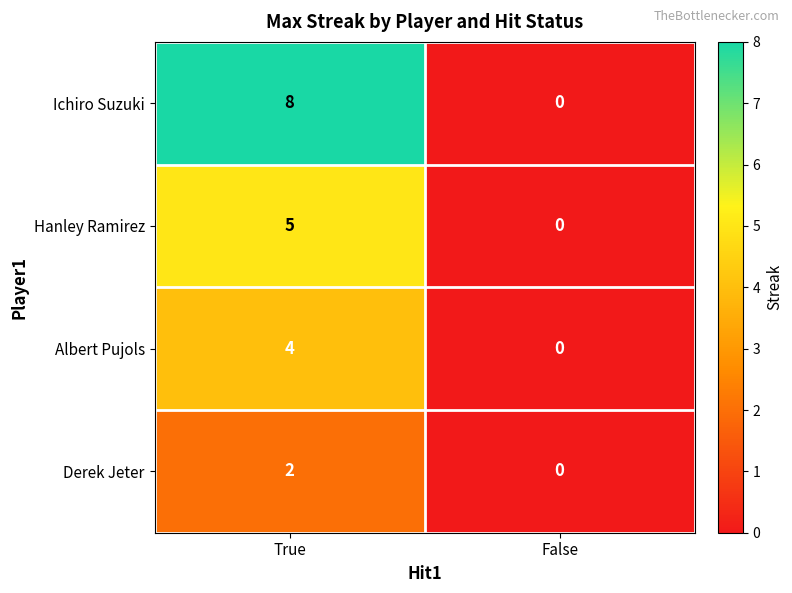

The value of Derek Jeter at True is 2. True or false?

True